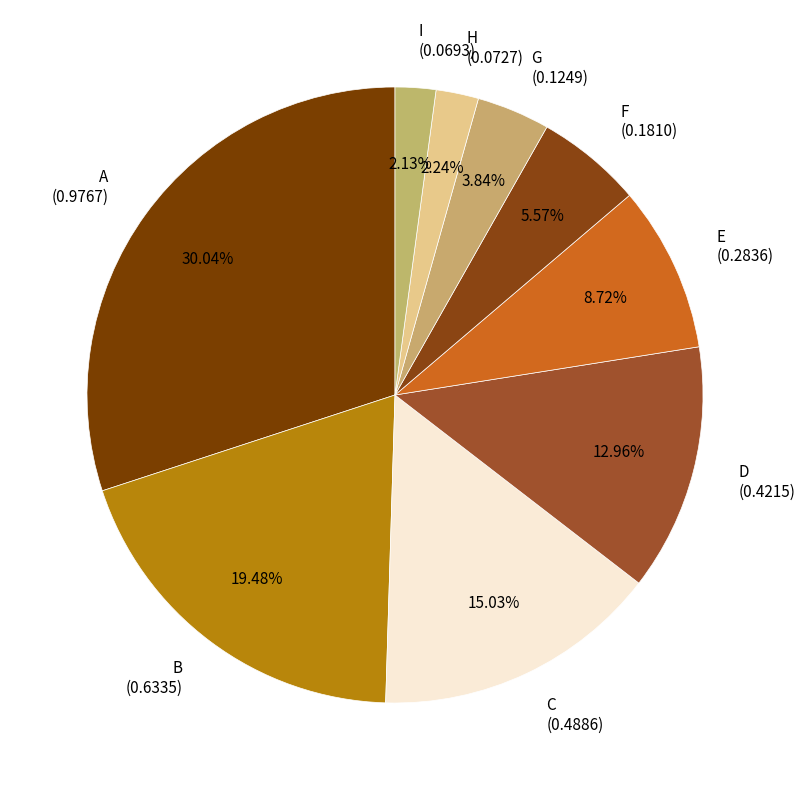

Between E (0.2836) and A (0.9767), which is larger?

A (0.9767)